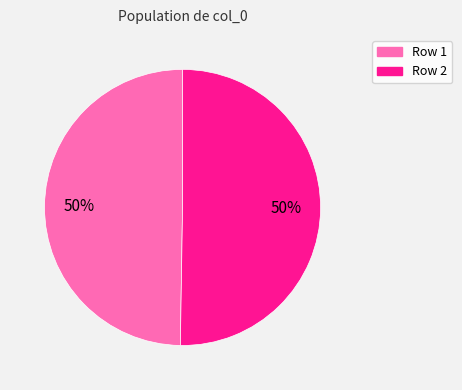

To the nearest percent, what portion does Row 2 represent?

50%